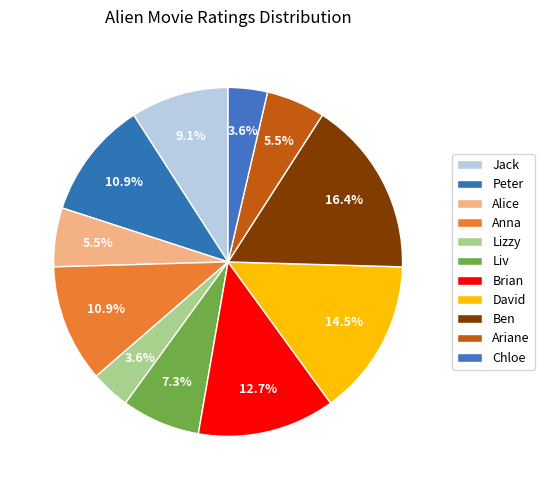

To the nearest percent, what percentage of the pie is Ben?

16%